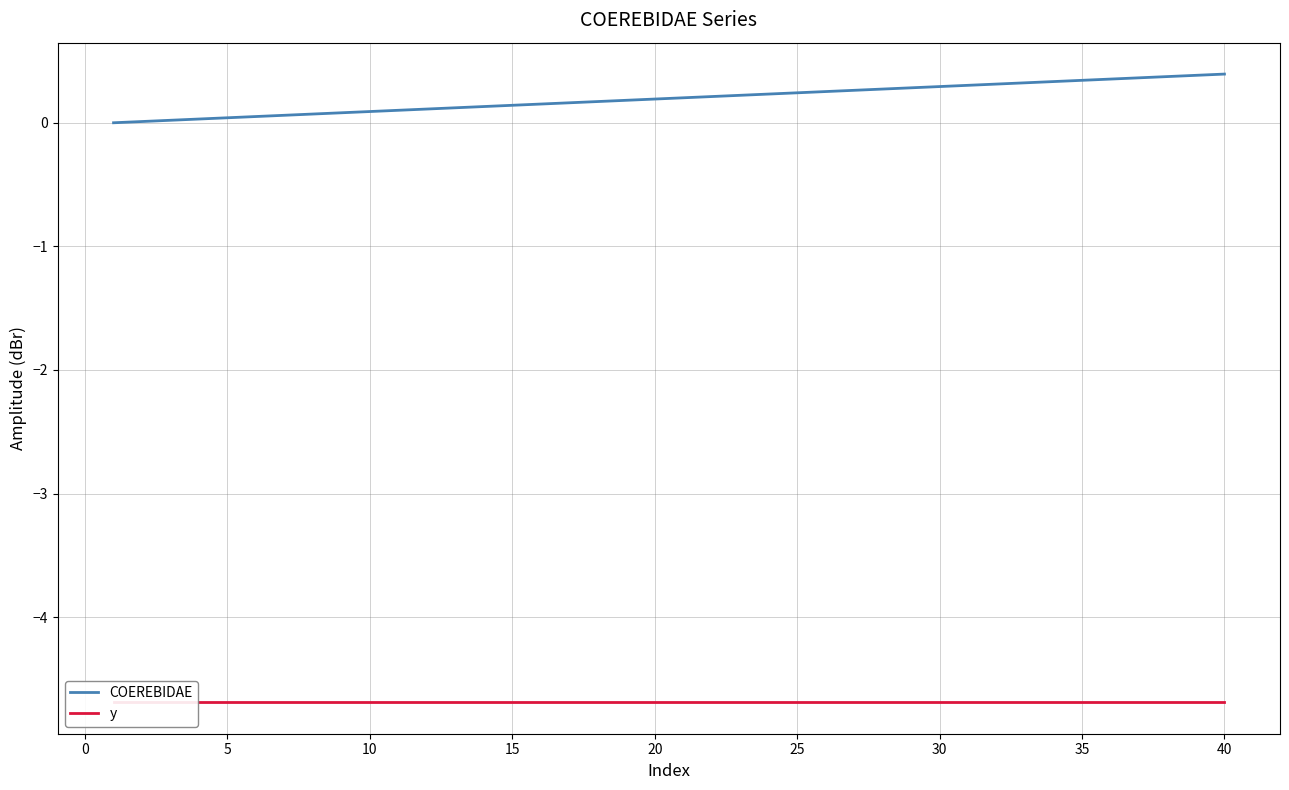

True or false: y and COEREBIDAE intersect in this chart.

False